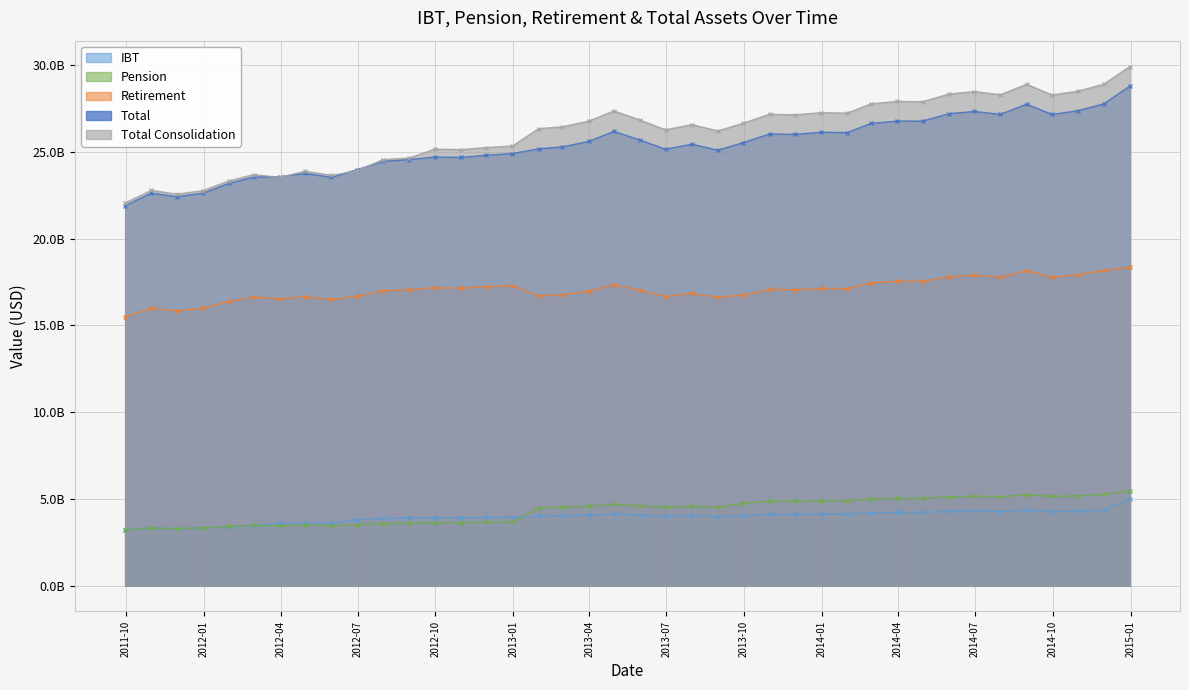

What are all the series names shown in the legend?

IBT, Pension, Retirement, Total, Total Consolidation